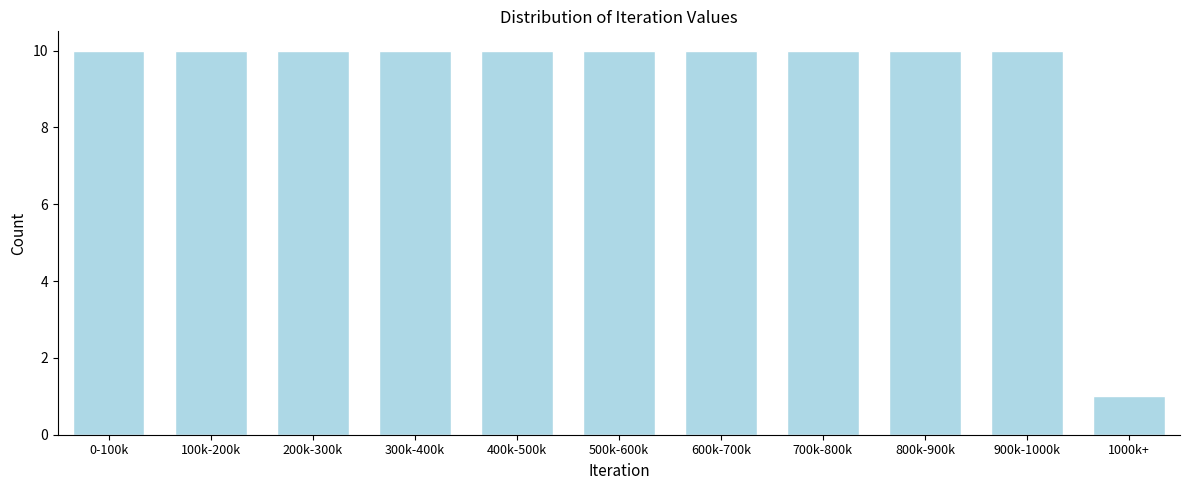

Reading left to right, transcribe all the data shown in this chart.

10	10	10	10	10	10	10	10	10	10	1